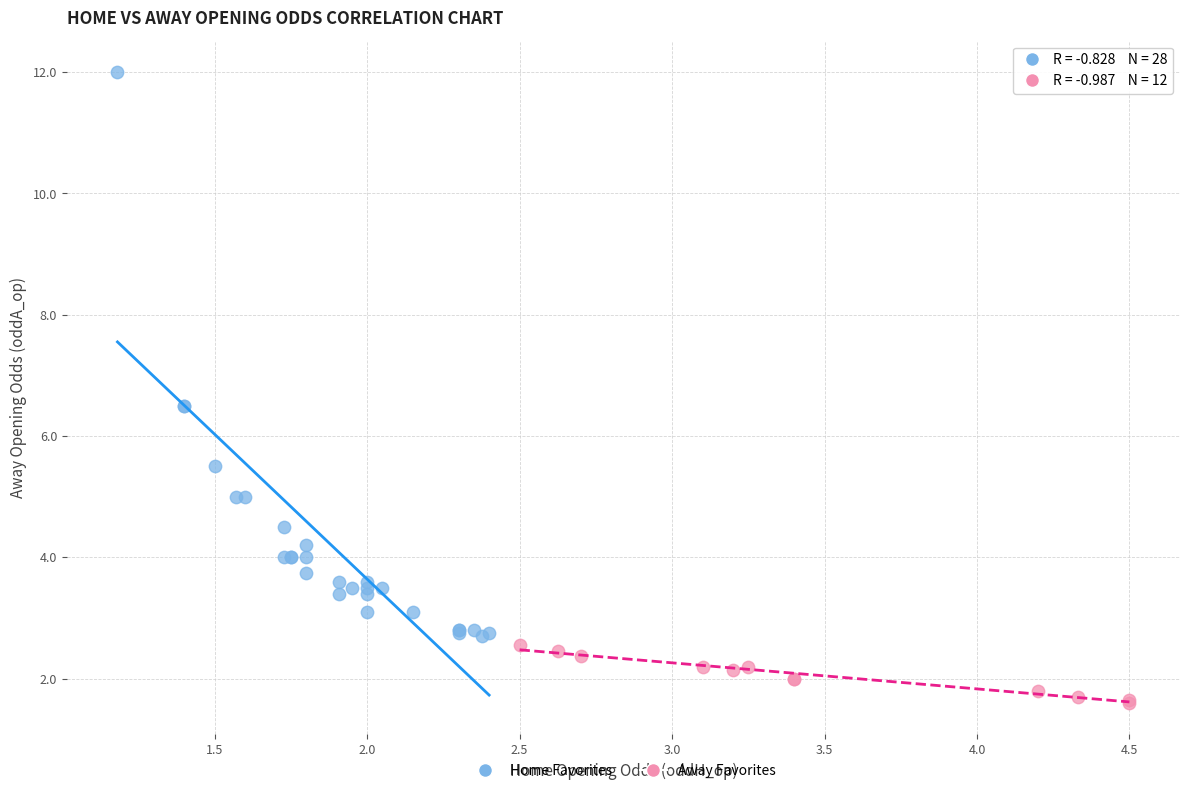

Which series contains the highest Y value?

Home Favorites